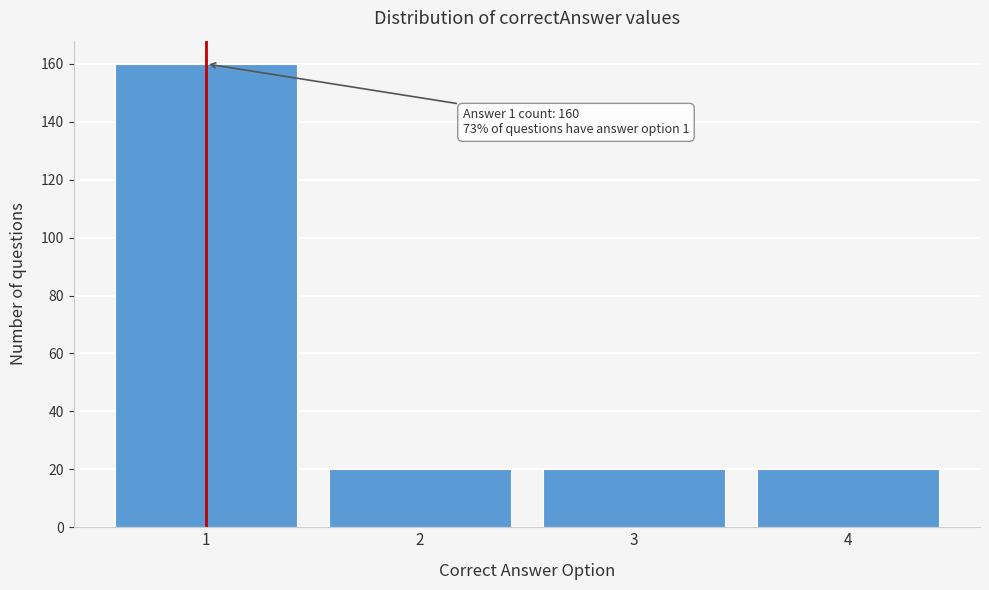

Reading right to left, transcribe all the data shown in this chart.

4=20	3=20	2=20	1=160